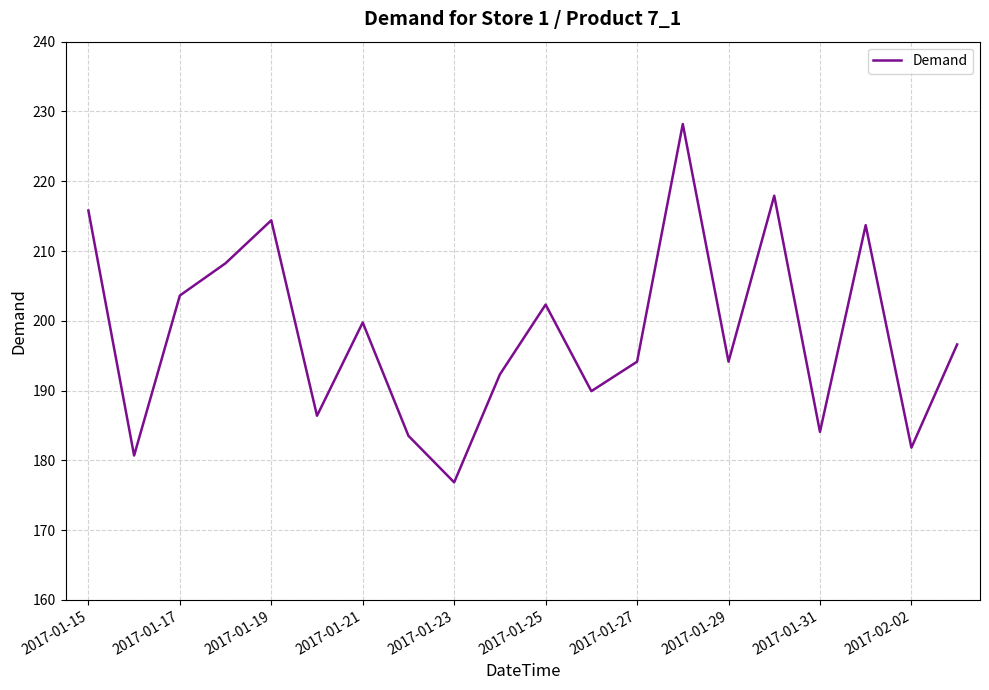

What is the sum of all values?

3964.4